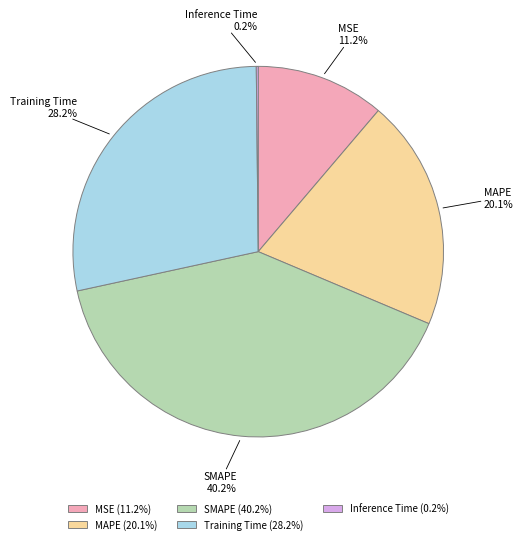

What percentage is NOT represented by MAPE?

79.9%